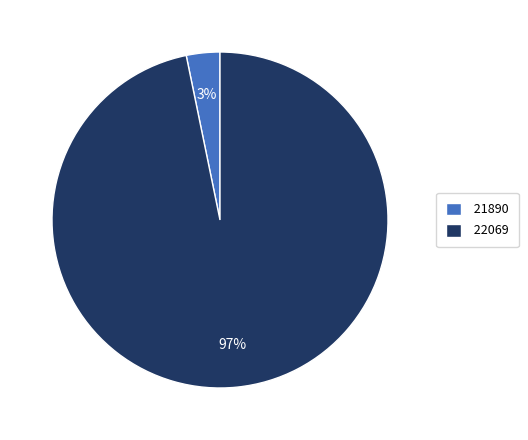

The 21890 slice represents 3% of the pie. True or false?

True